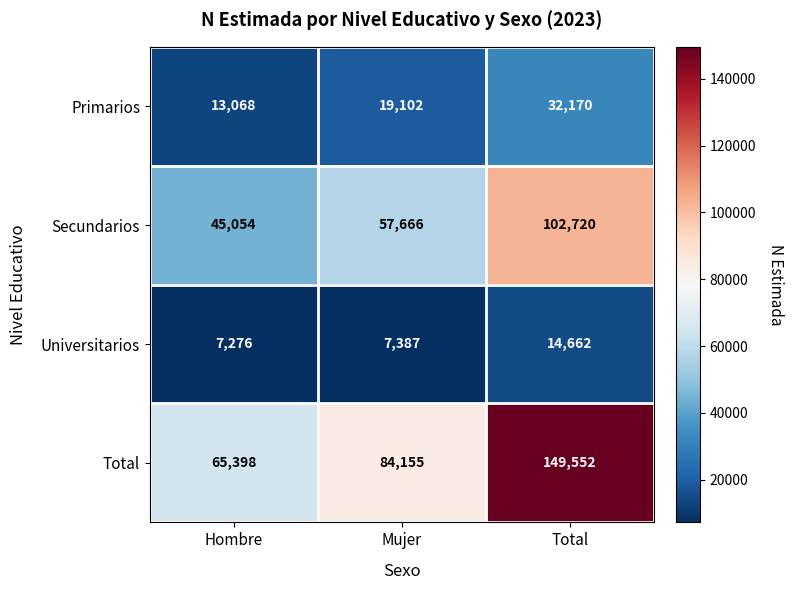

Reading right to left, what are all the values shown in this chart?

Primarios: 32170	19102	13068
Secundarios: 102720	57666	45054
Universitarios: 14662	7387	7276
Total: 149552	84155	65398